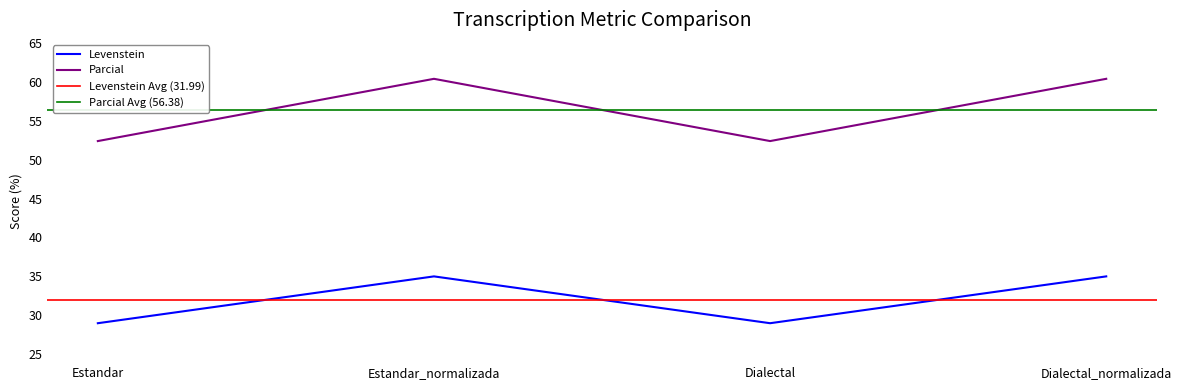

What is the total value across all series at Estandar_normalizada?

95.4